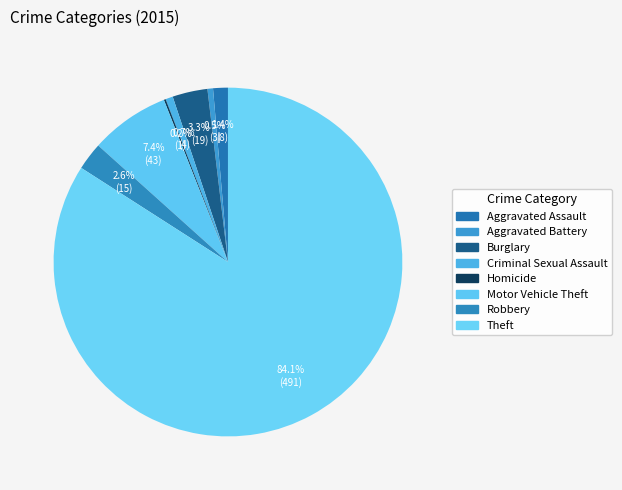

Between Burglary and Homicide, which is larger?

Burglary